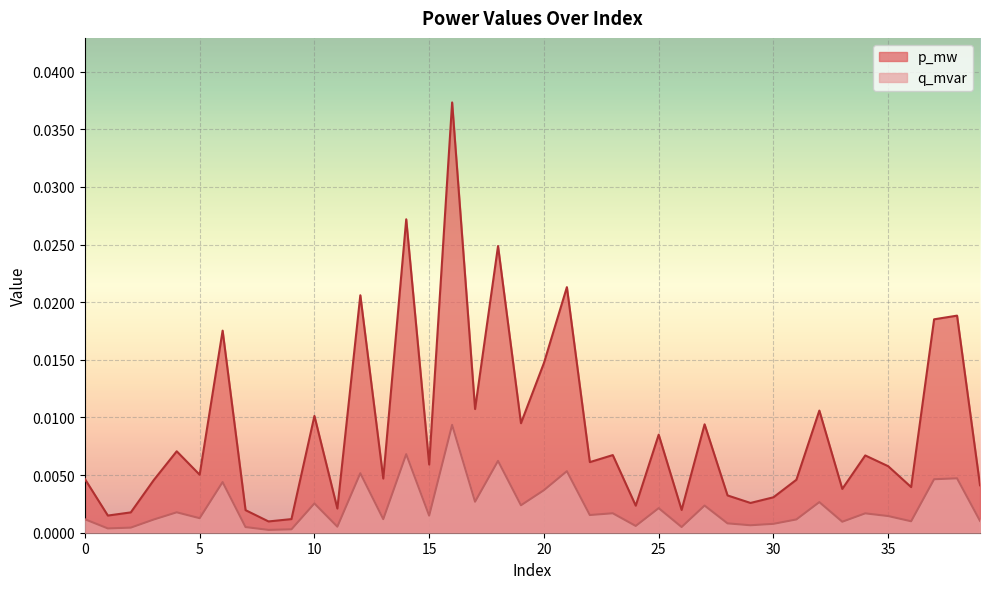

Where is q_mvar nearest to the value 0?

8